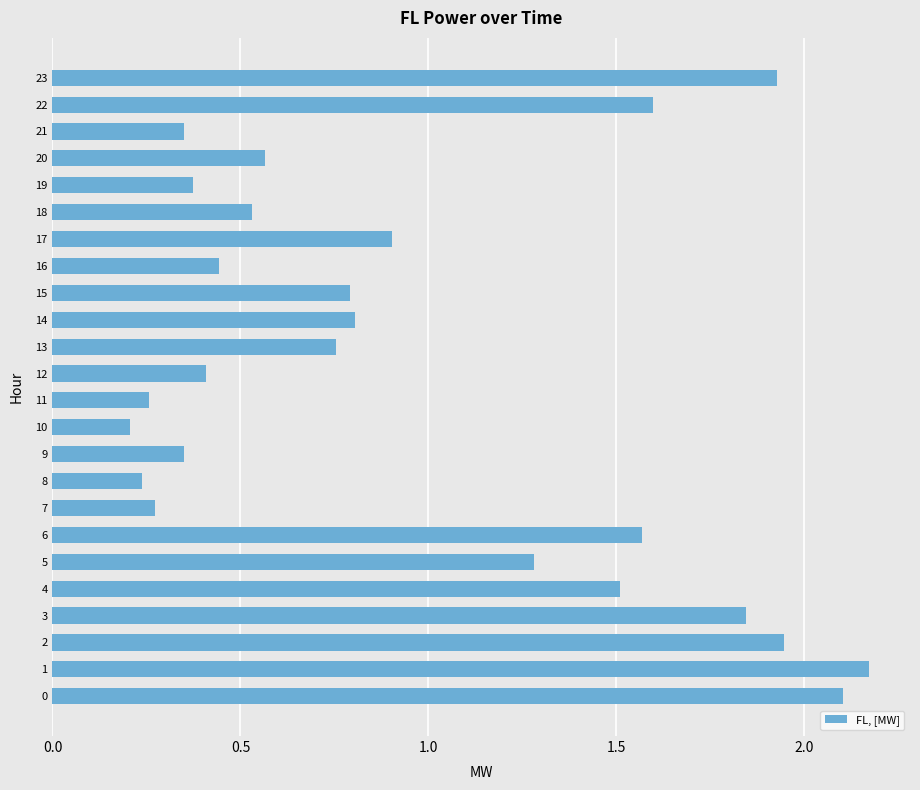

What is the difference between the maximum and minimum values?

2.0